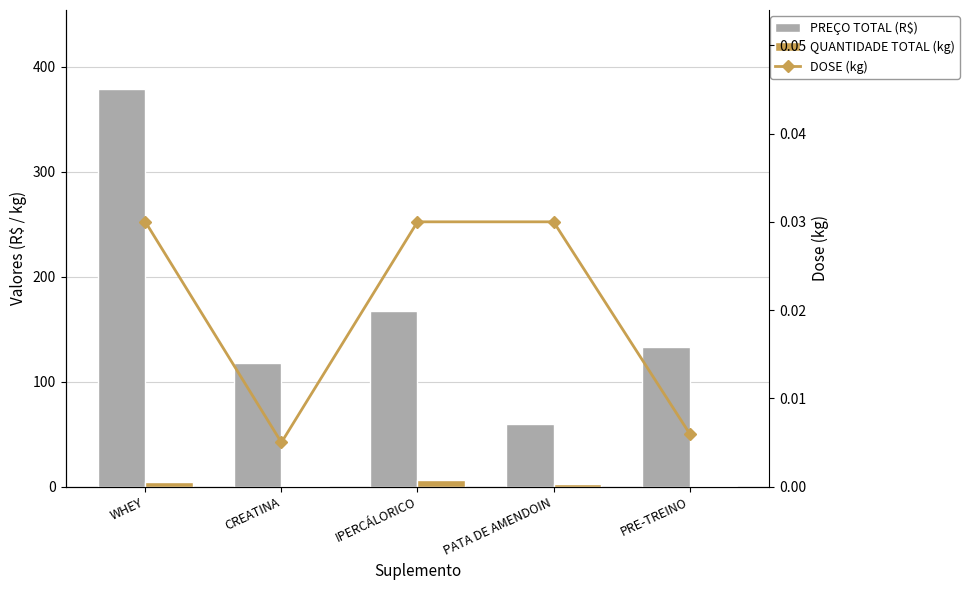

What is the value of the PREÇO TOTAL (R$) bar at the 5th from the left?

132.9